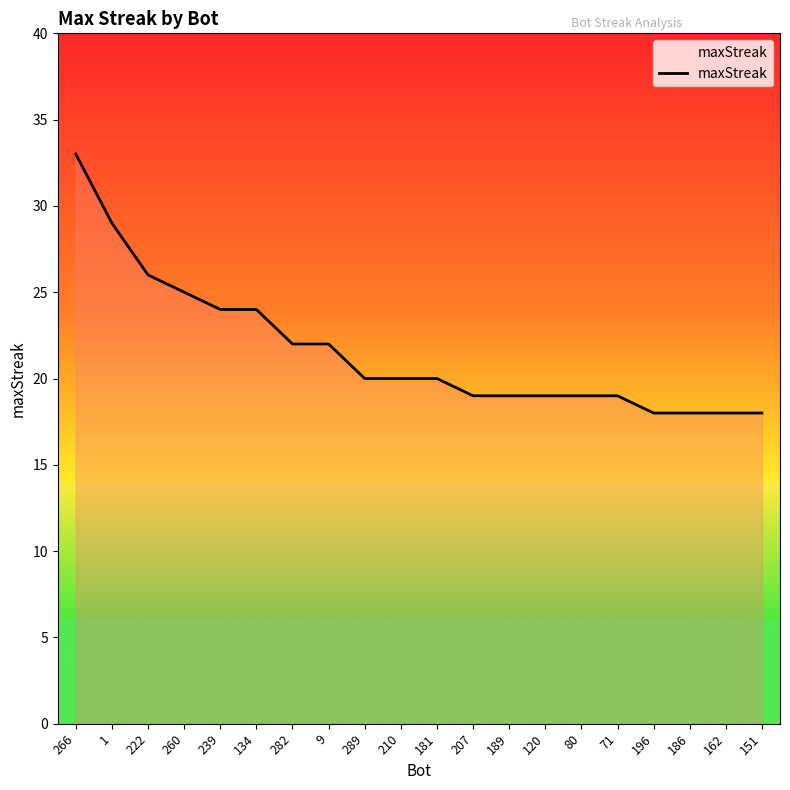

What is the difference between the values at 134 and 282?

2